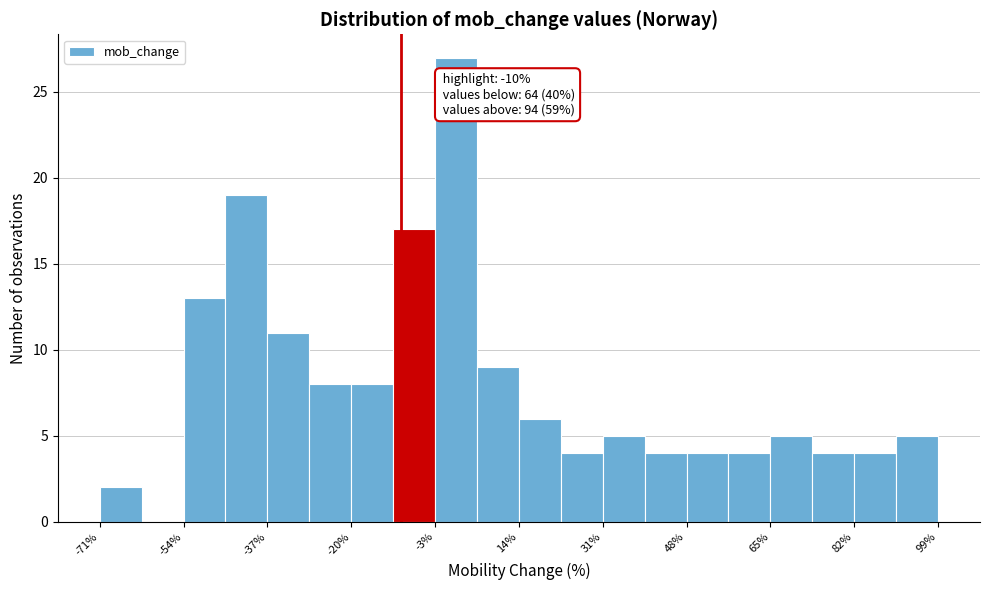

Over which range of the x-axis is the bar tallest?

-3.0 to 5.5